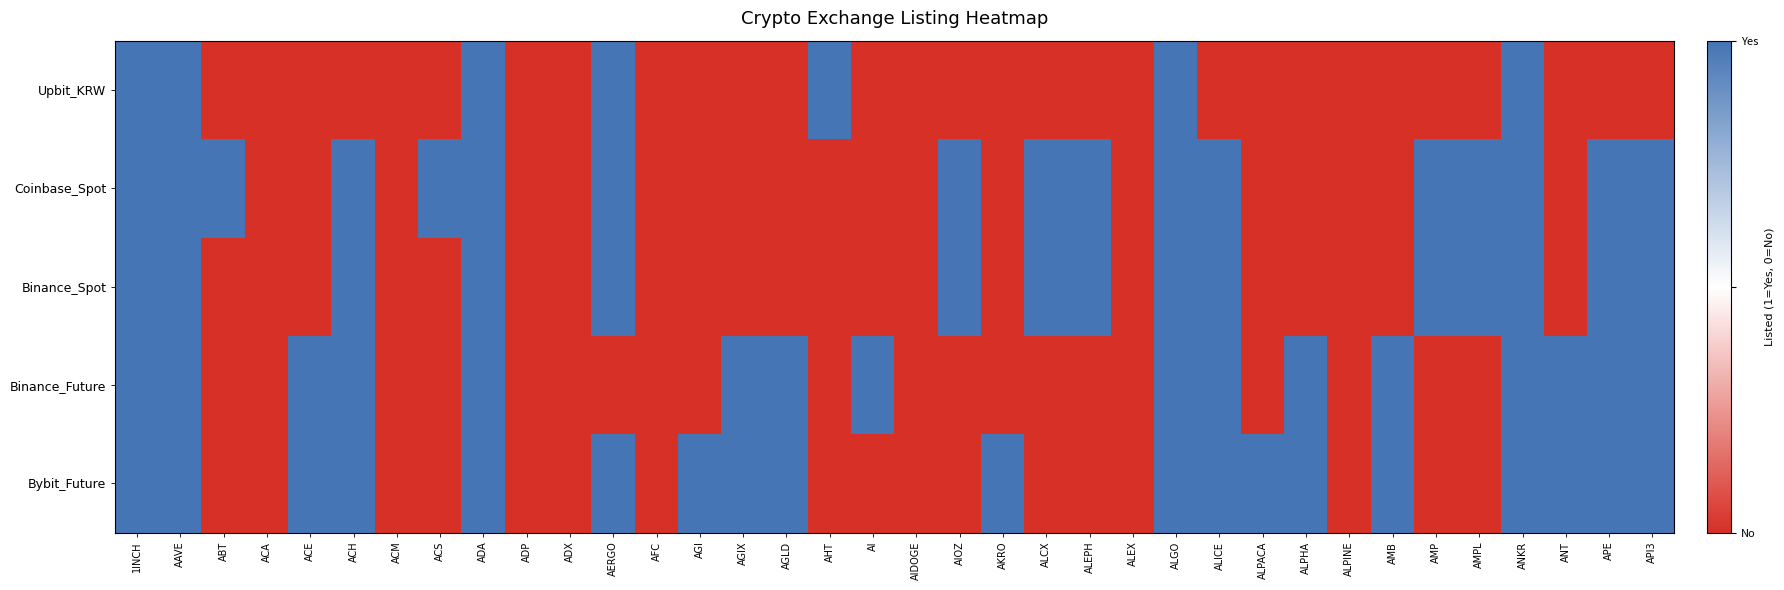

At how many categories does at least one series exceed 0?

28